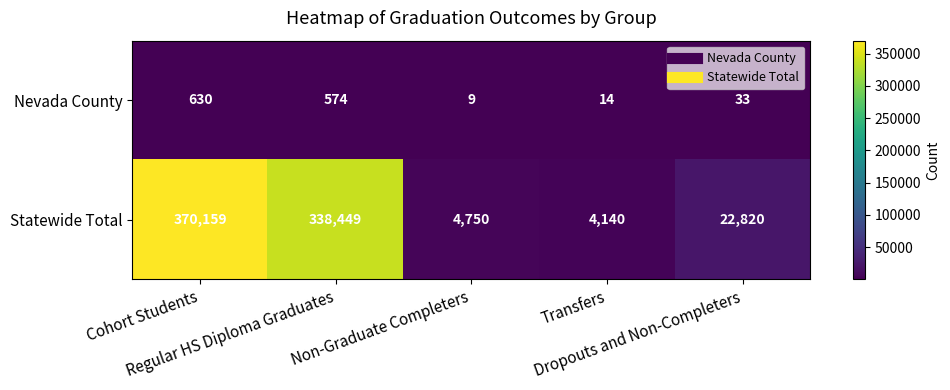

What is the difference between the maximum and minimum values in the Statewide Total series?

366019